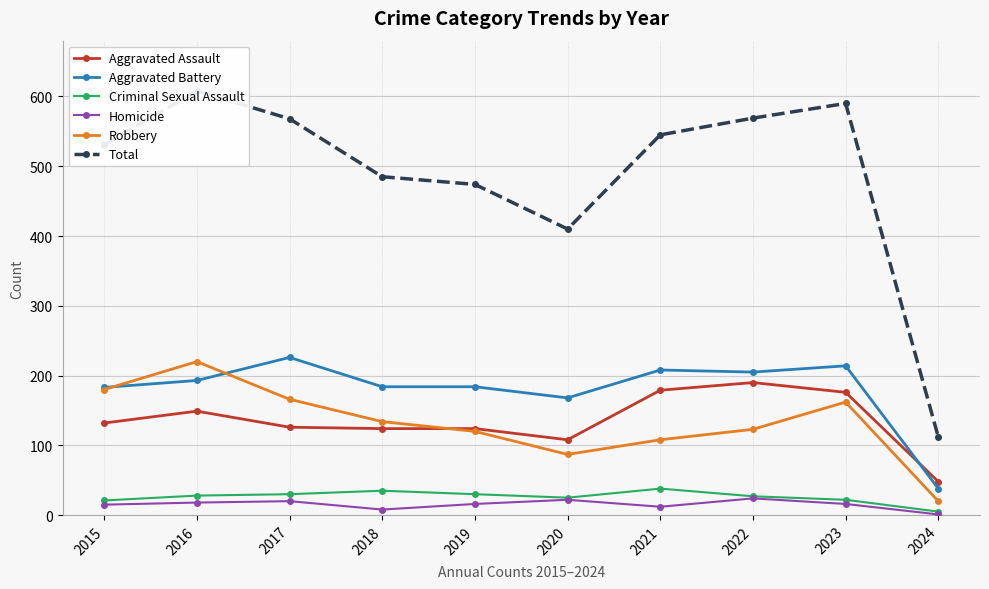

What is the approximate value of Total at 2020, to the nearest 10?

410